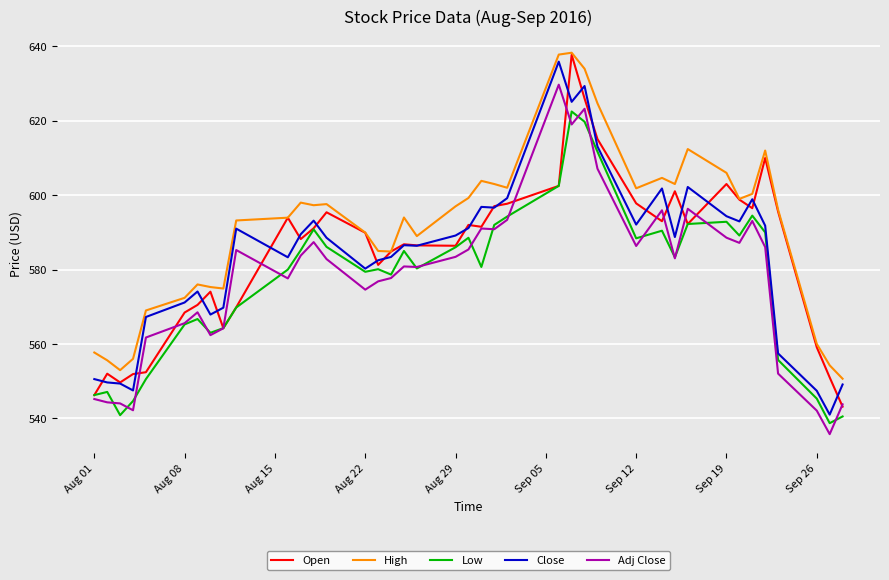

How many categories are shown in the chart?

40